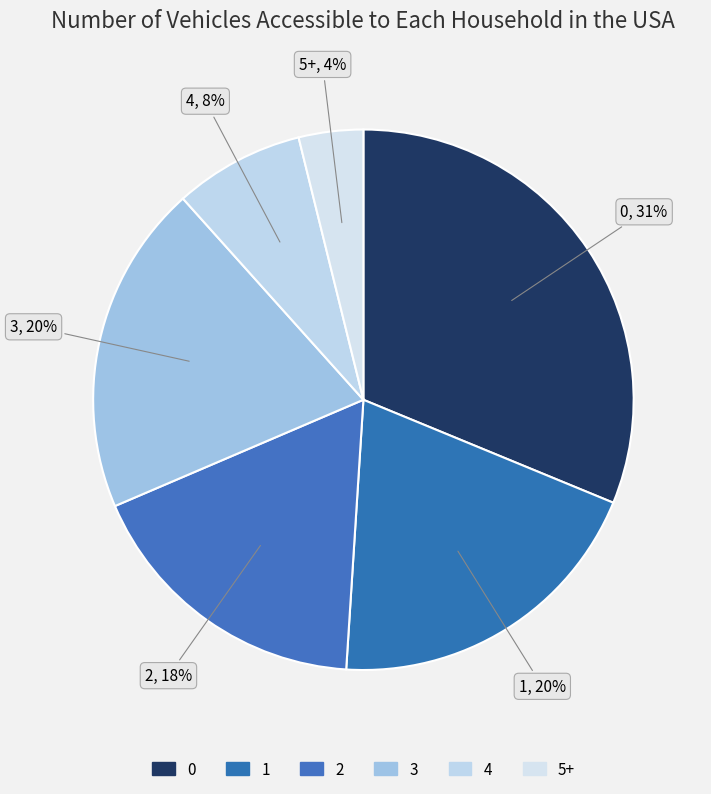

Combined, do 2 and 5+ account for over 50%?

No